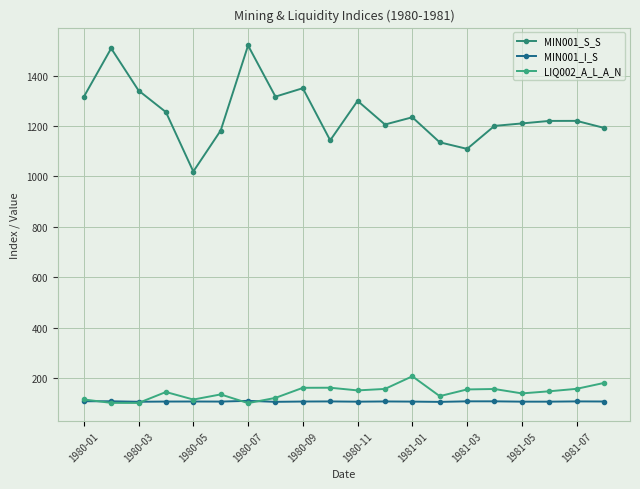

Reading left to right, what are all the values shown in this chart?

MIN001_S_S: 1315.2	1507.8	1340.6	1255.0	1019.3	1181.9	1519.2	1316.4	1349.8	1143.0	1299.6	1205.7	1234.5	1135.2	1109.1	1200.3	1210.0	1220.0	1220.2	1192.4
MIN001_I_S: 108.2	108.1	106.2	107.0	107.2	106.9	109.8	105.9	107.1	107.5	106.5	107.4	106.8	105.7	107.9	107.9	106.6	106.6	107.6	107.2
LIQ002_A_L_A_N: 115.3	101.8	101.5	144.9	115.0	135.3	100.7	121.6	161.6	161.9	151.2	157.1	207.2	128.5	155.1	156.8	139.3	147.7	157.4	180.8